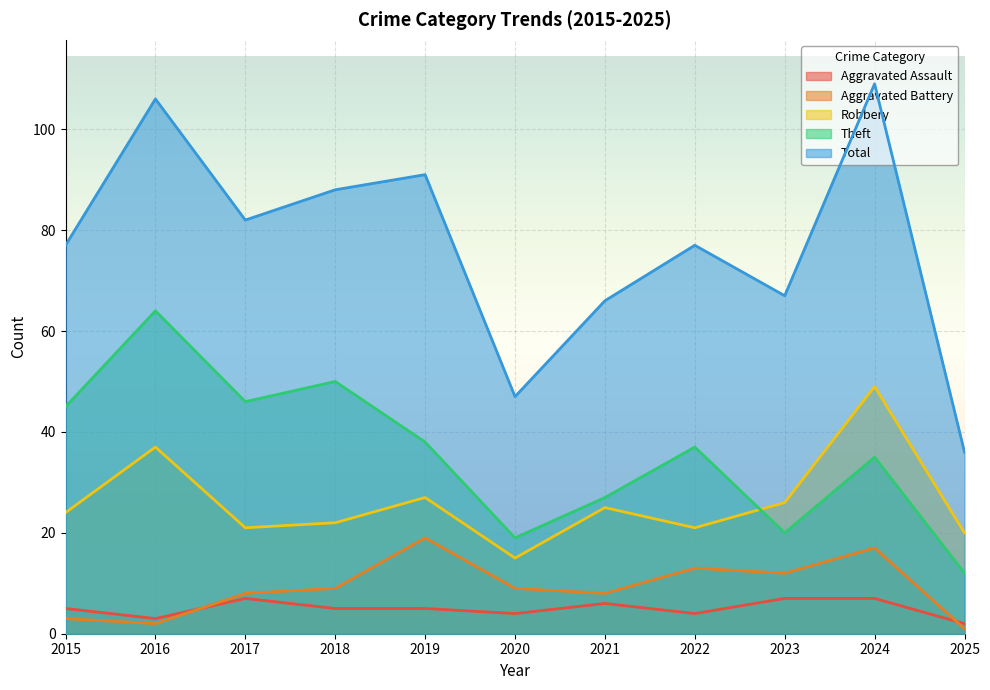

Where does the Theft series first go above 37?

2015